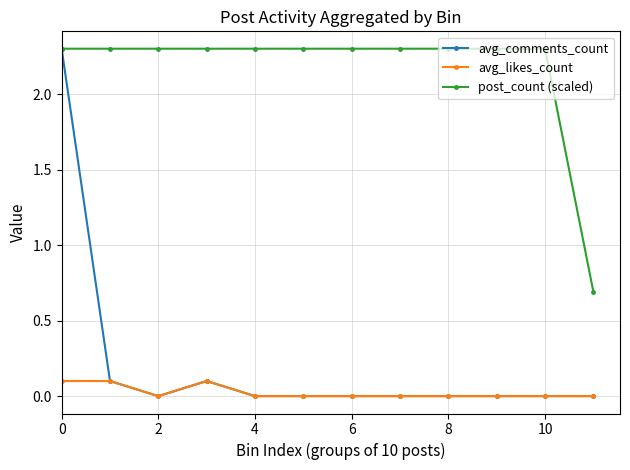

True or false: avg_comments_count has more than 0 points higher than both neighbors.

True